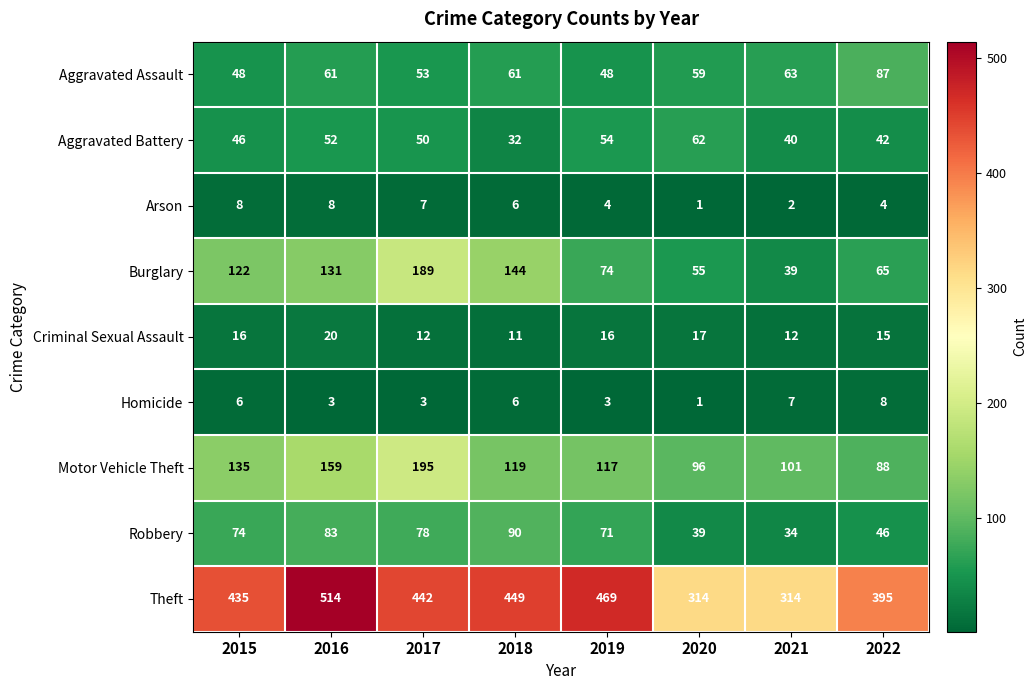

What is the difference between the highest and lowest values at 2017?

439